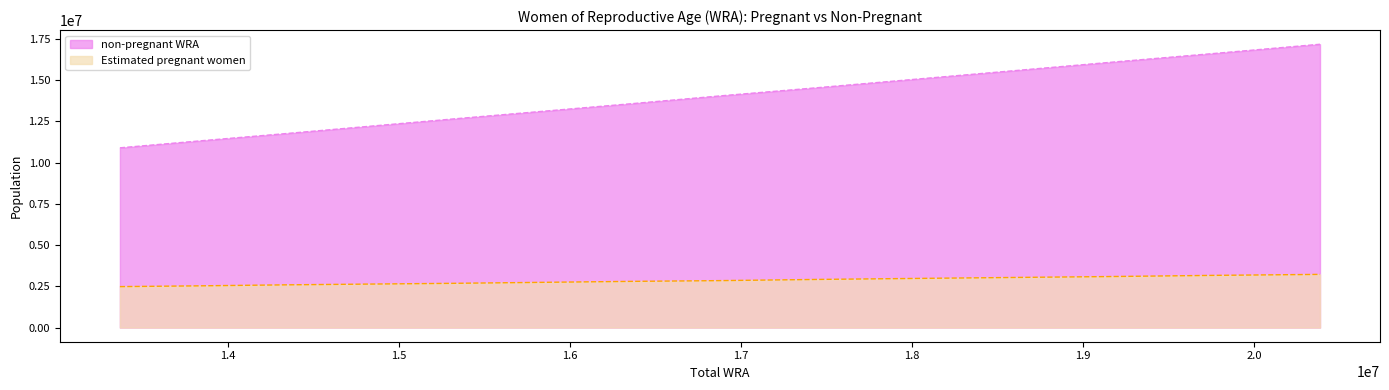

Count the number of categories in the chart.

14